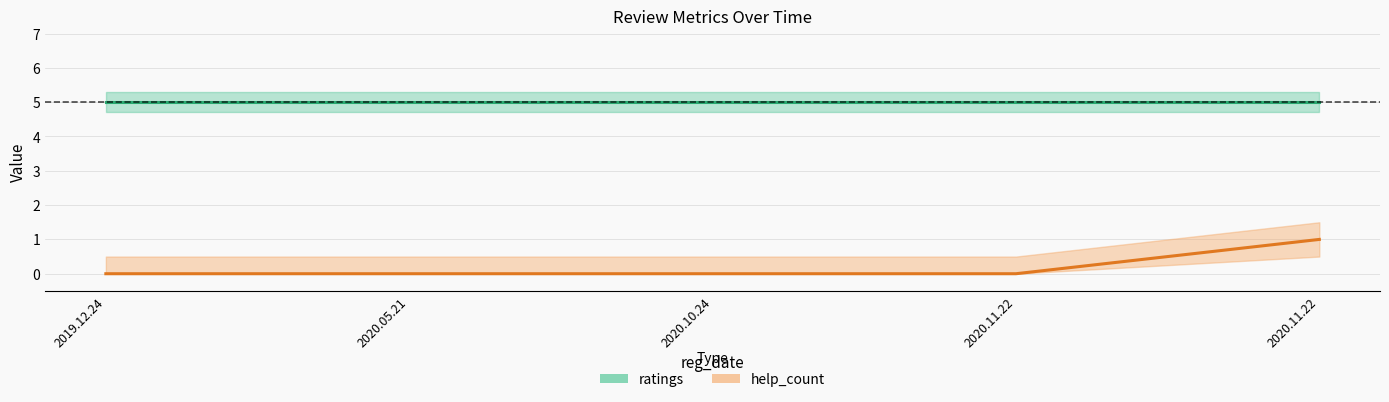

The value at 2020.05.21 is 0. True or false?

False